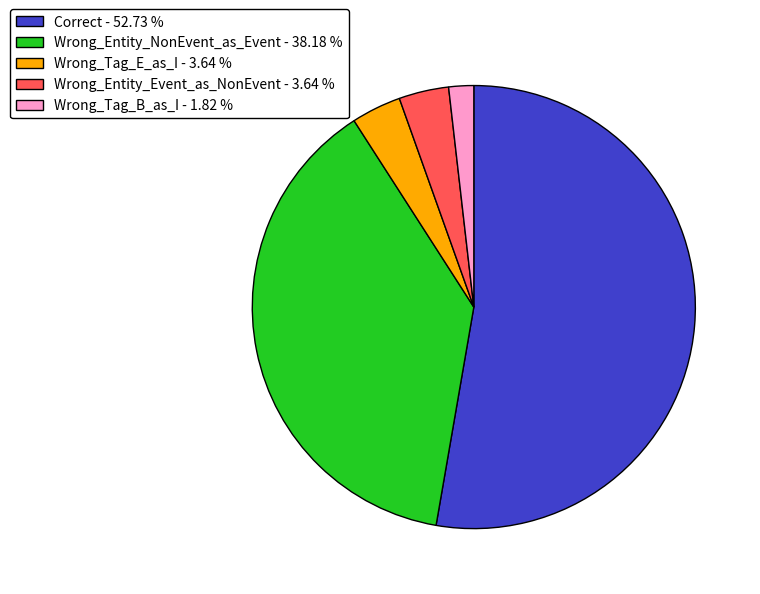

Is it true that Wrong_Tag_B_as_I is 2% of the pie?

True